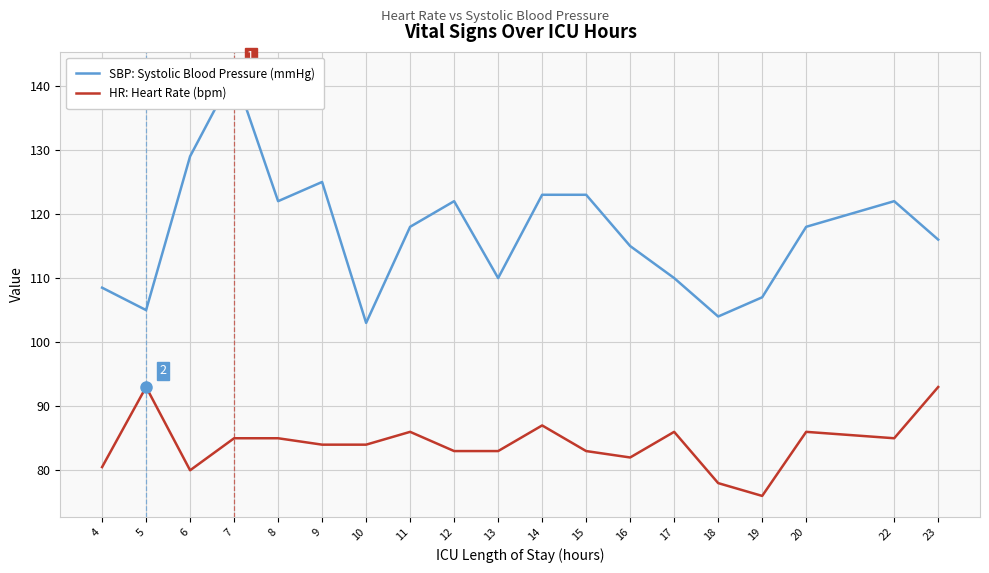

Is this an area chart (filled region under the line)?

No